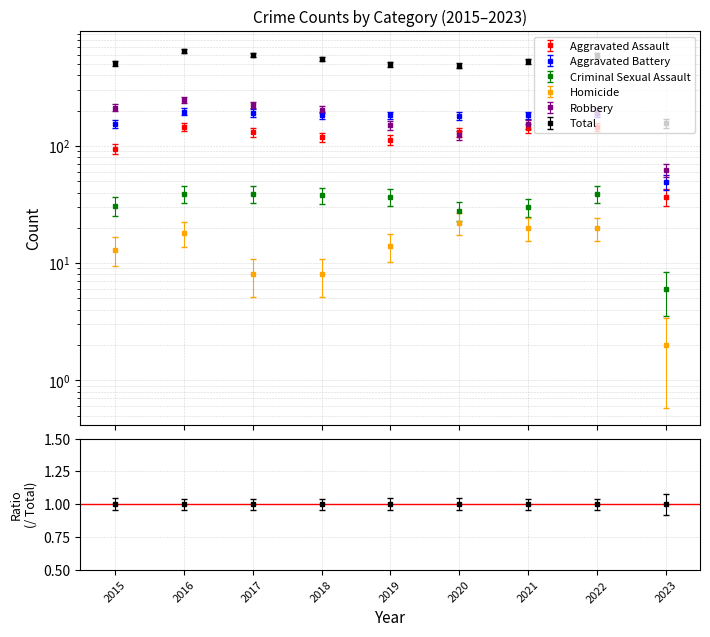

True or false: Total has more than 2 interior local peaks.

False